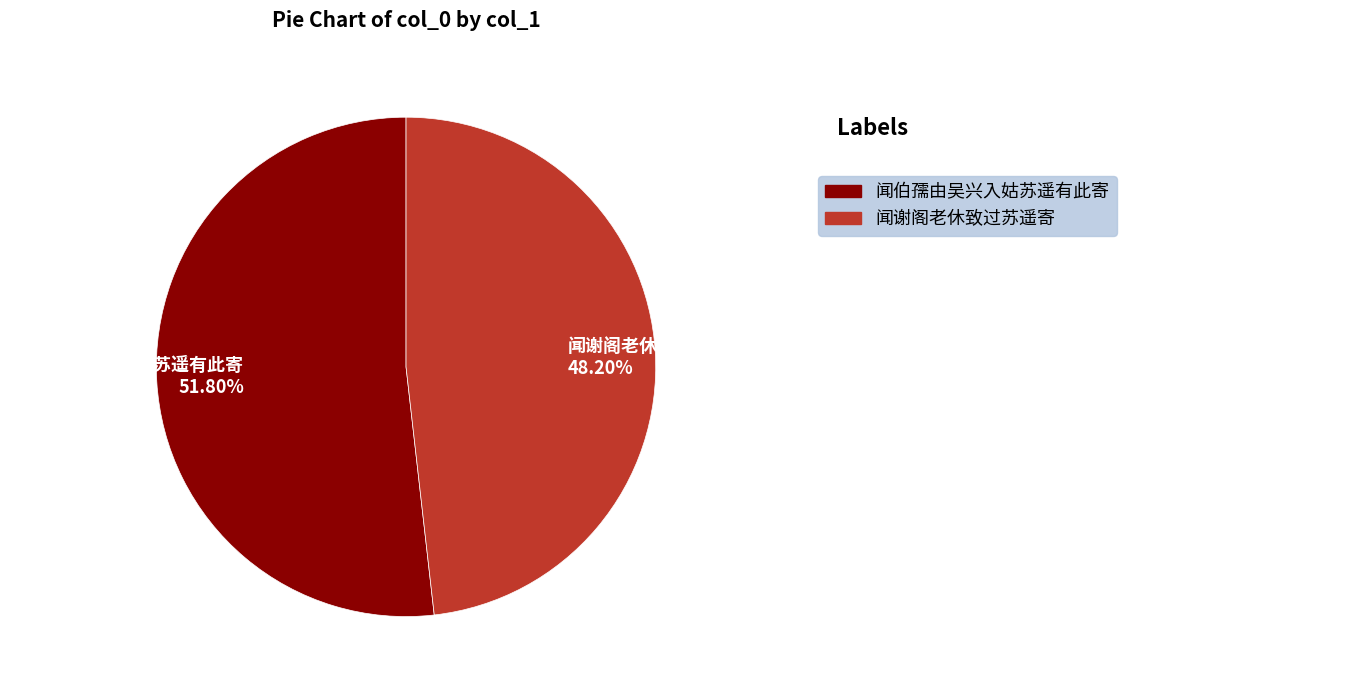

To the nearest percent, what is the difference between the largest and smallest slice percentages?

4%